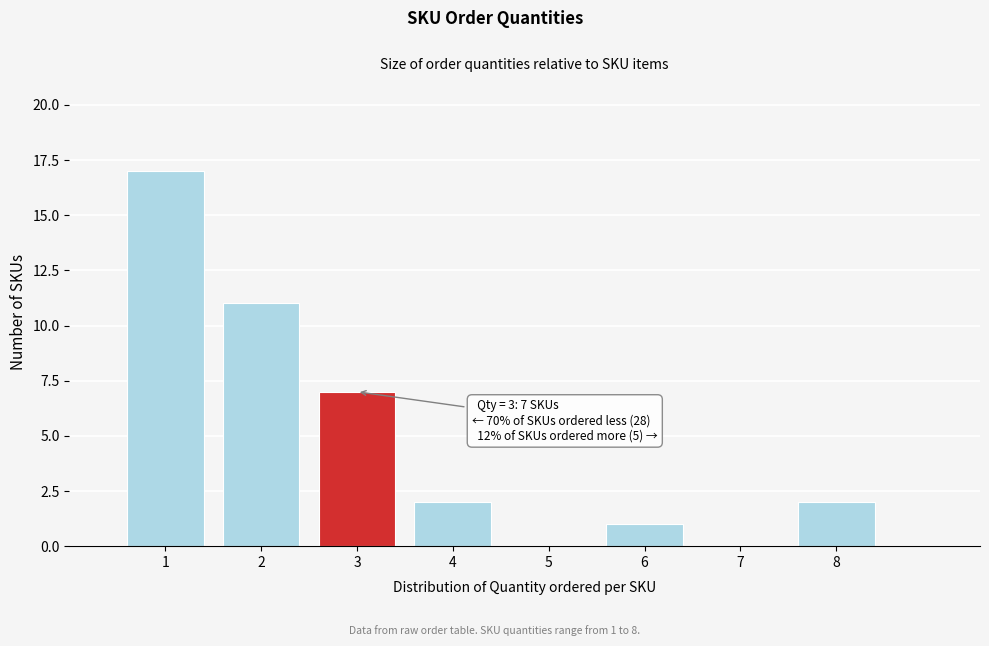

Over which range of the x-axis is the bar tallest?

0.5 to 1.5